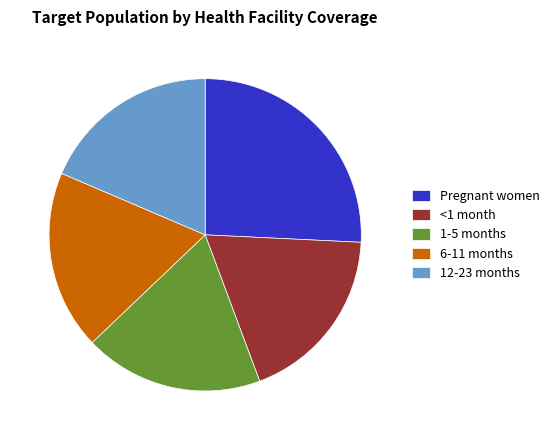

How many slices are in this pie chart?

5